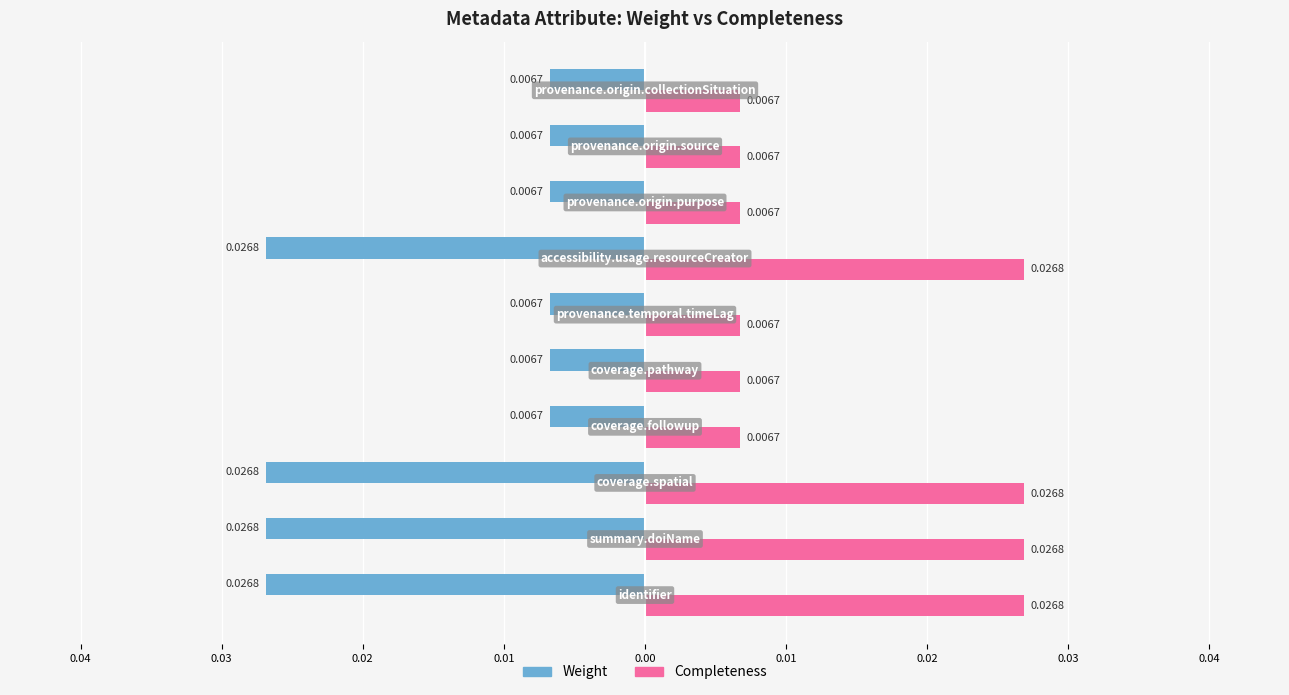

List the series in order of their overall mean, highest first.

Completeness, Weight